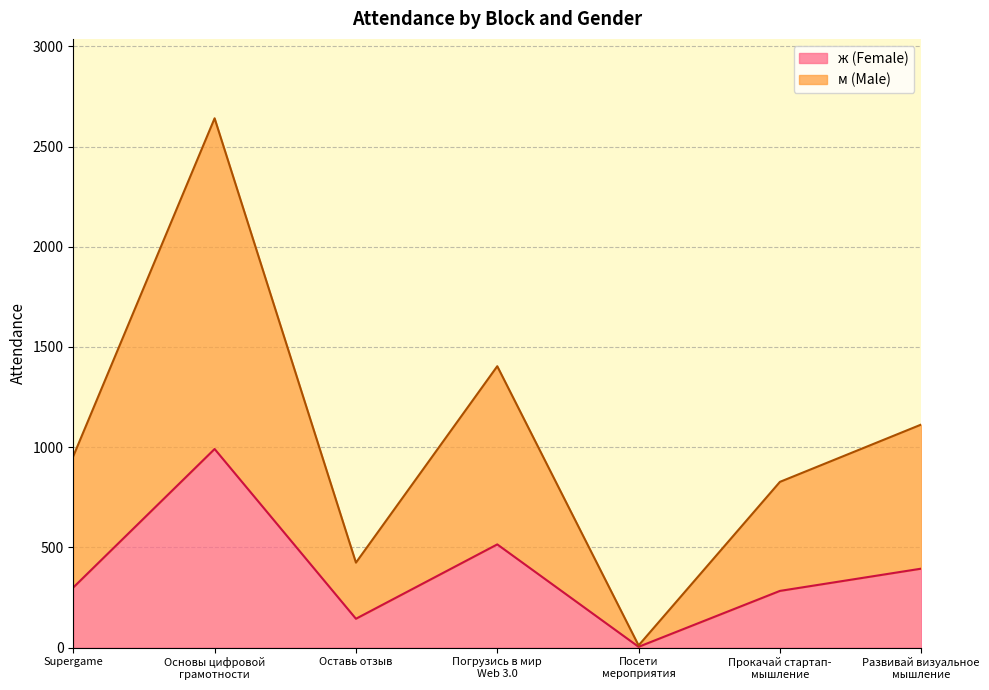

At which label does ж (Female) reach its minimum?

Посети
мероприятия